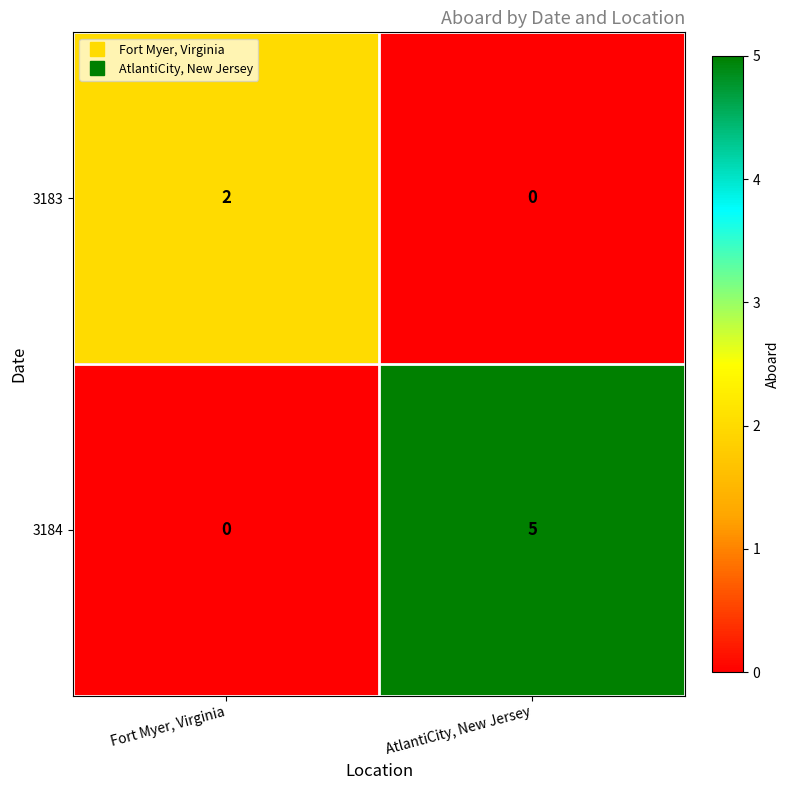

Count the number of data series in this chart.

2